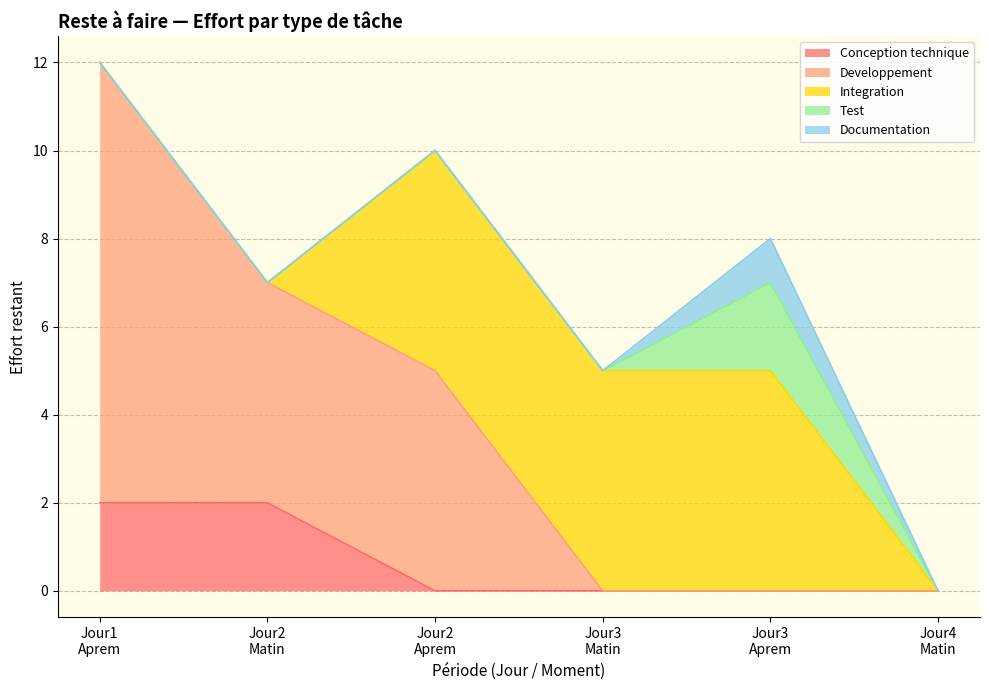

Rank the series at 2 from highest to lowest value.

Developpement, Conception technique, Integration, Test, Documentation